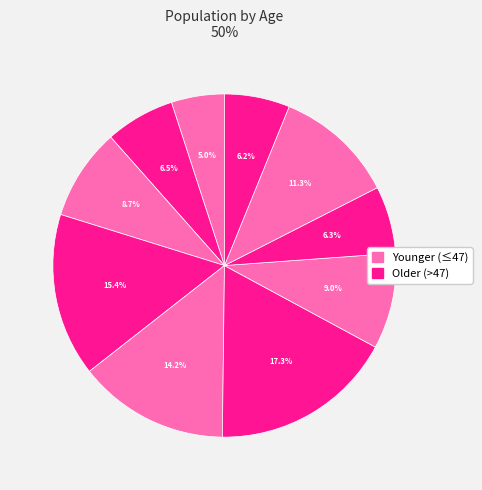

Count the number of slices in the pie.

10